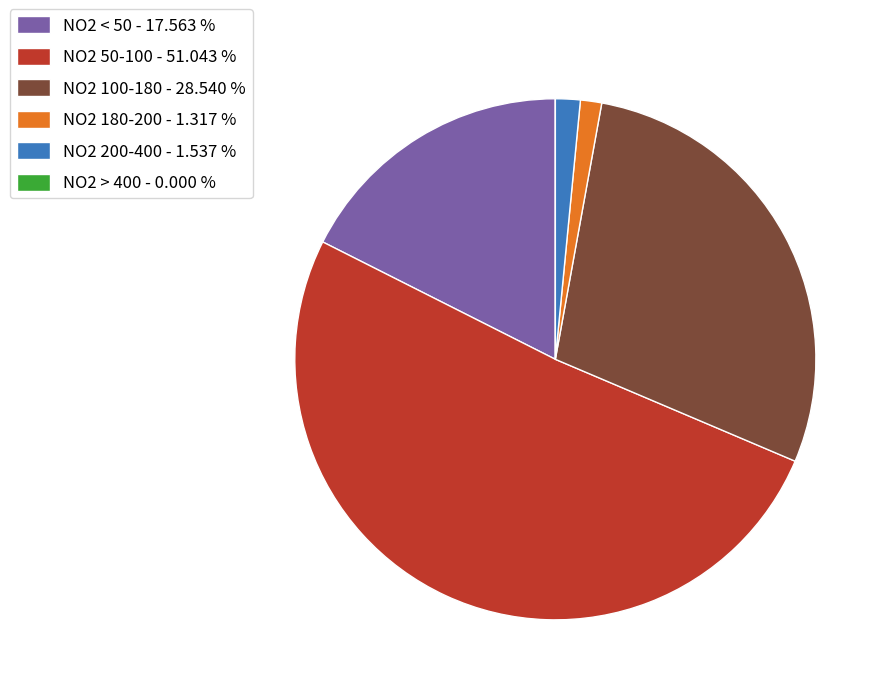

Do NO2 200-400 - 1.537 % and NO2 100-180 - 28.540 % together represent more than half of the pie?

No